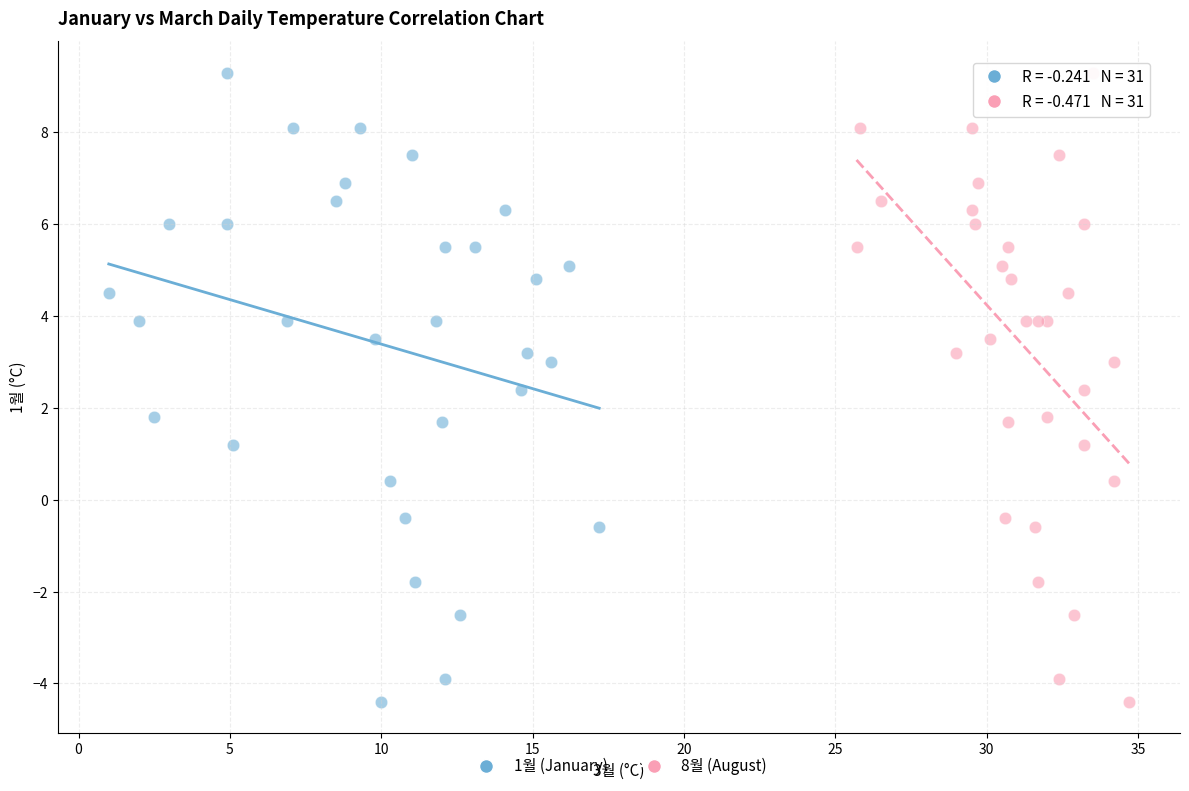

What are all the series names shown in the legend?

1월 (January), 8월 (August)